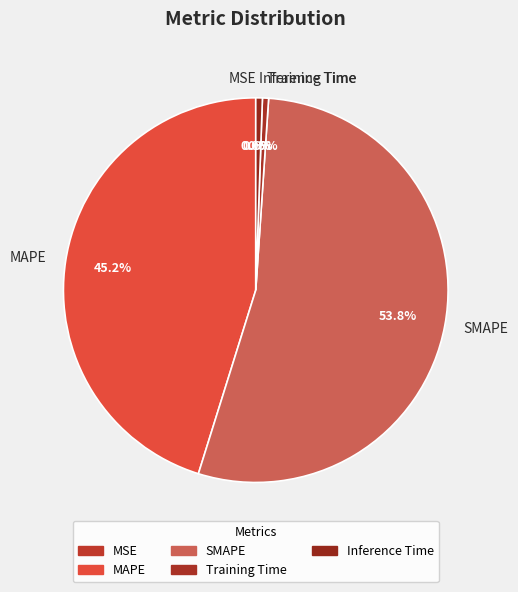

Which slice is the largest?

SMAPE